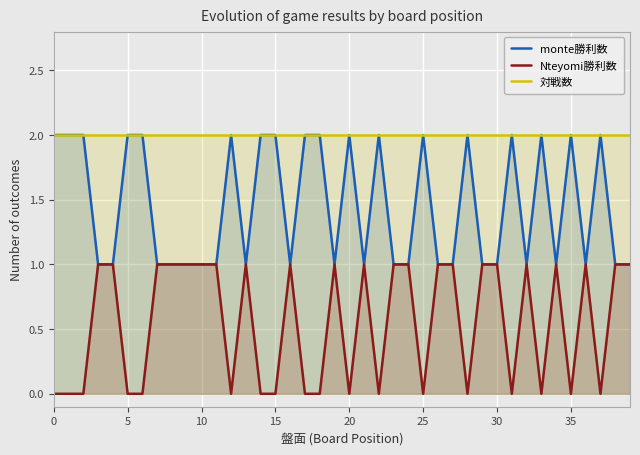

The Nteyomi勝利数 series shows 1 at 16. True or false?

True